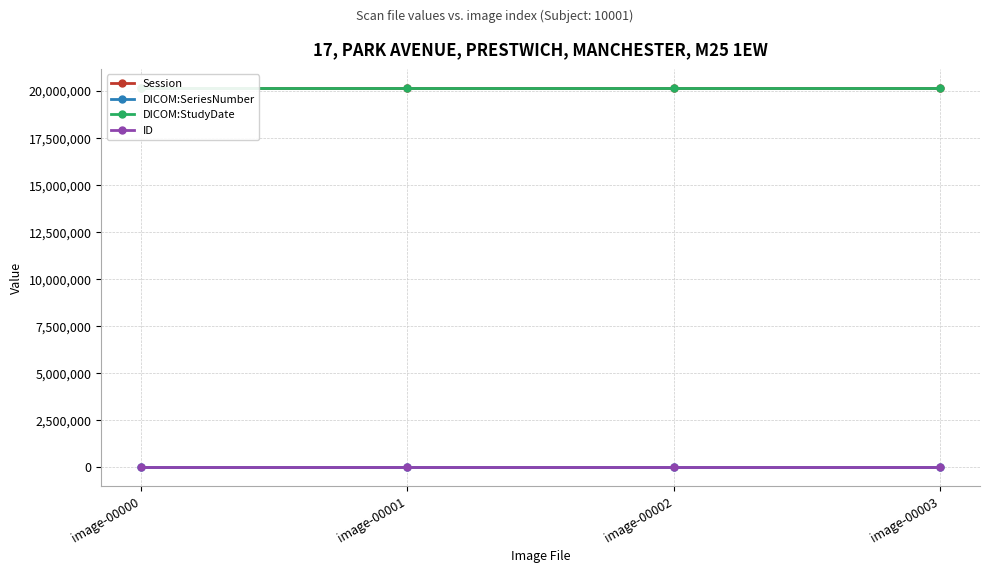

The value of DICOM:StudyDate at image-00001 is 4175346. True or false?

False